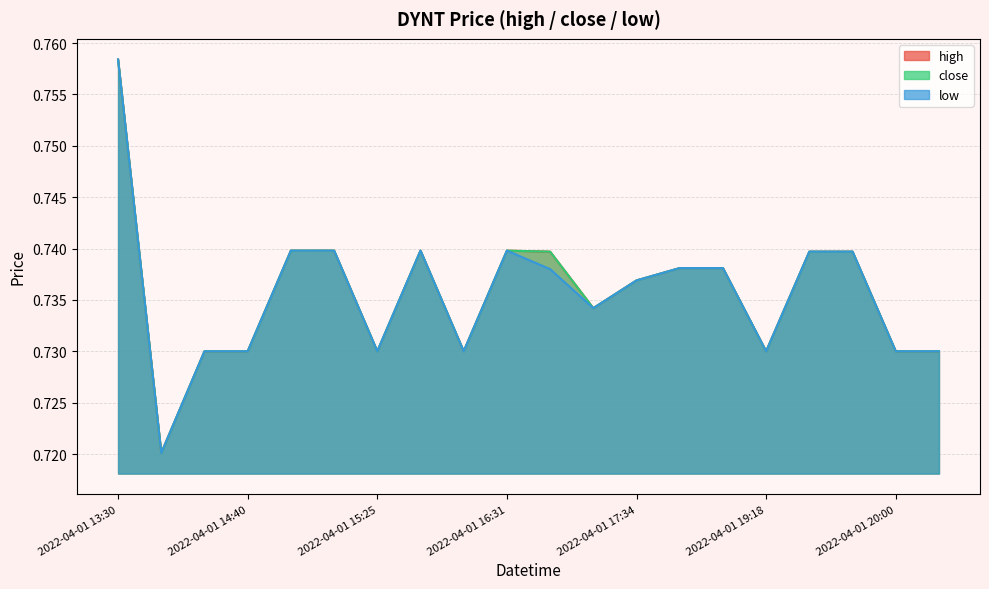

At which label is low closest to 0?

2022-04-01 13:32